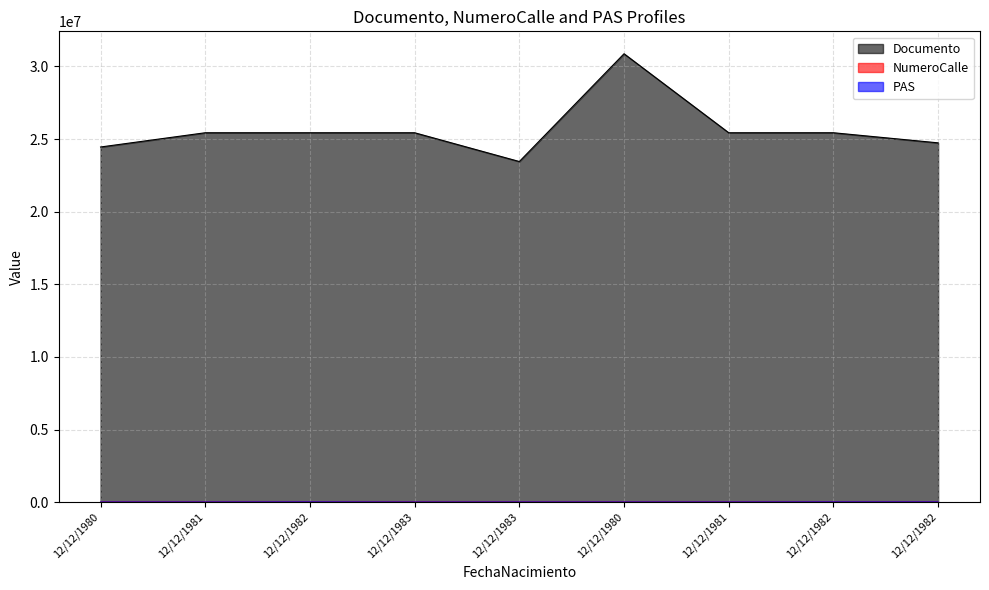

Does the chart have visible grid lines?

Yes